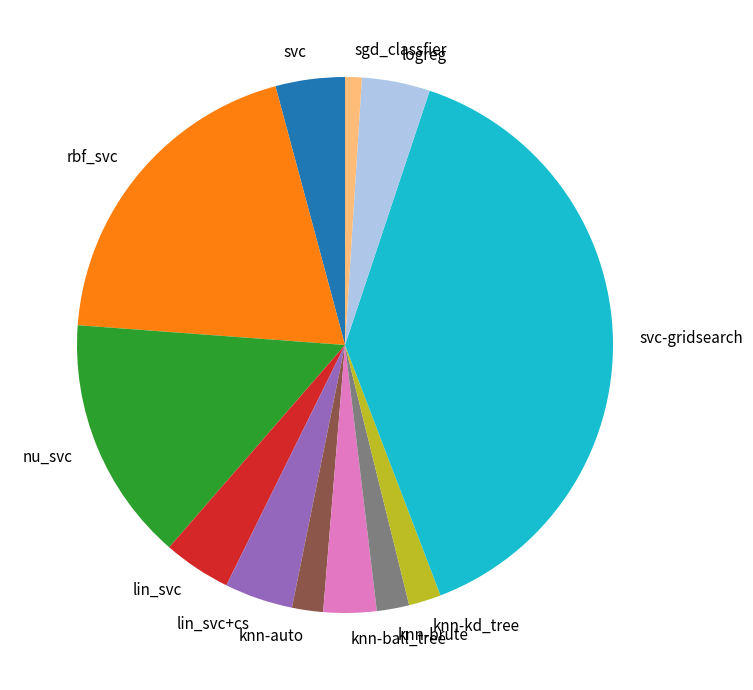

Is there any slice that represents more than half of the pie?

No